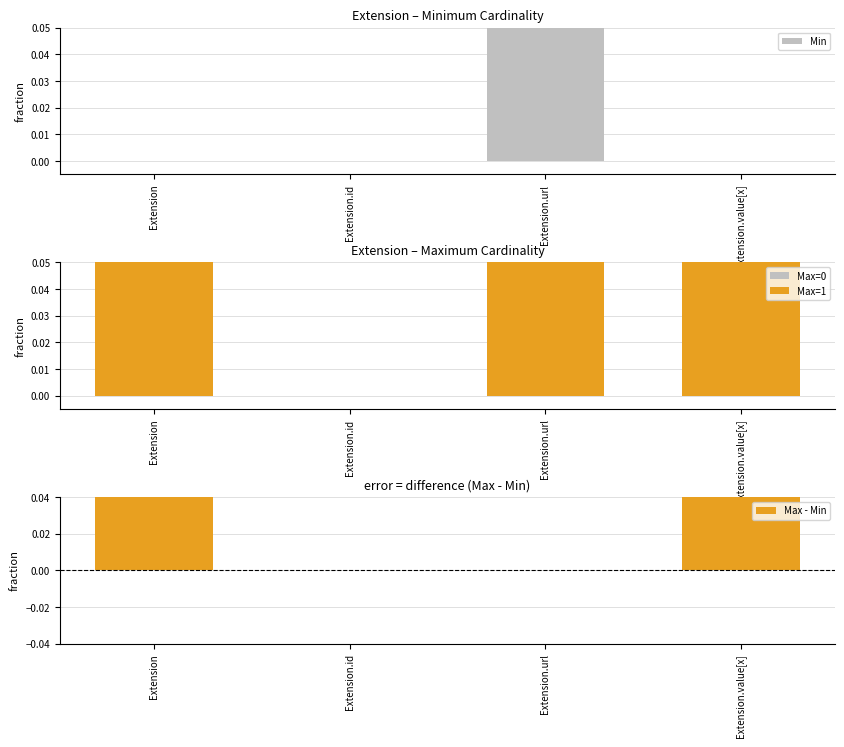

Rank the categories by Max - Min value from highest to lowest.

Extension, Extension.value[x], Extension.id, Extension.url